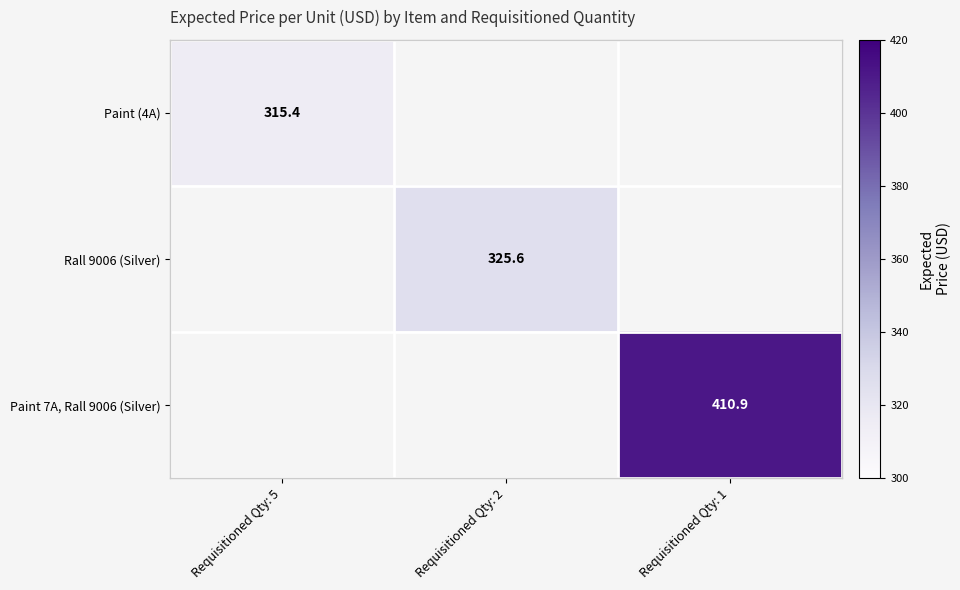

True or false: Paint (4A) has a value of 123.4 at Requisitioned Qty: 5.

False